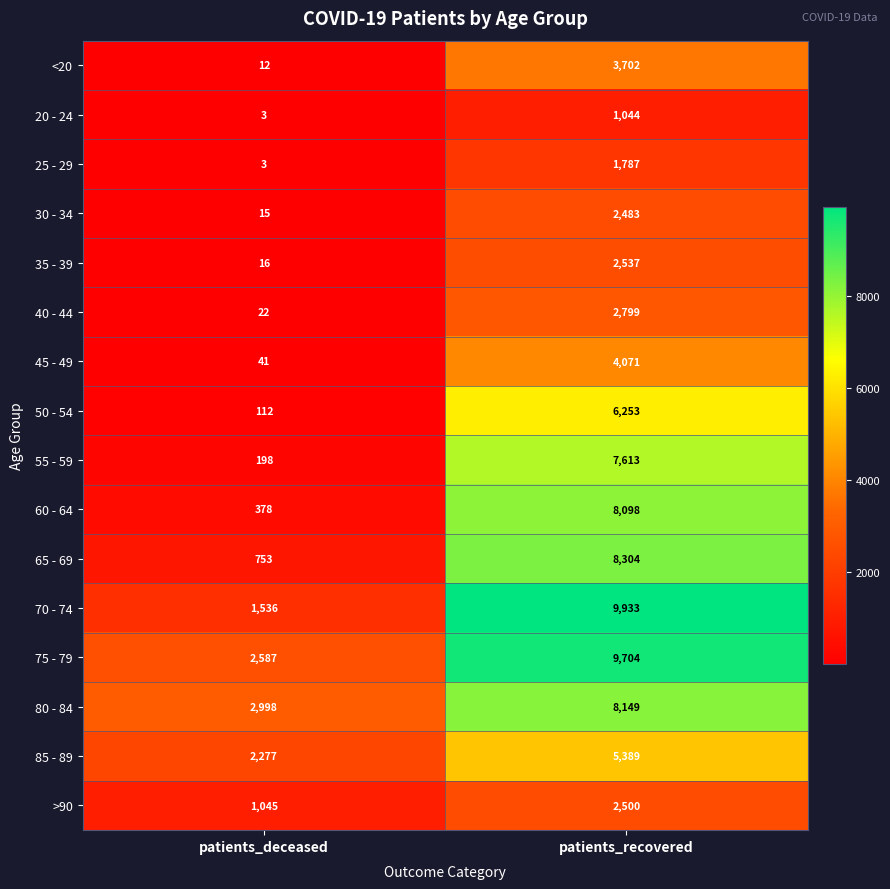

What is the minimum value for 75 - 79?

2587